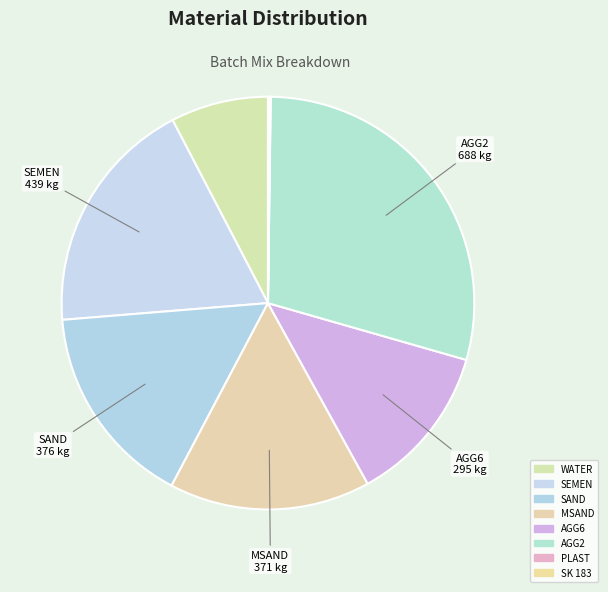

To the nearest percent, what is the average slice percentage?

12%